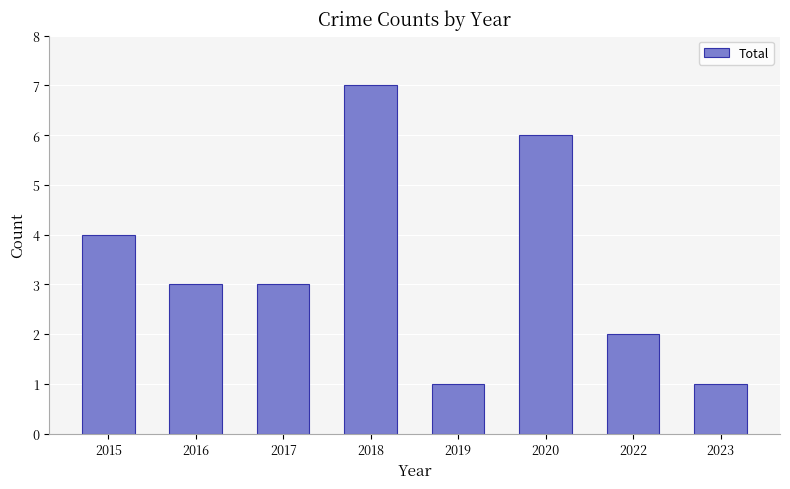

Count the values in the range 2 to 6.

5